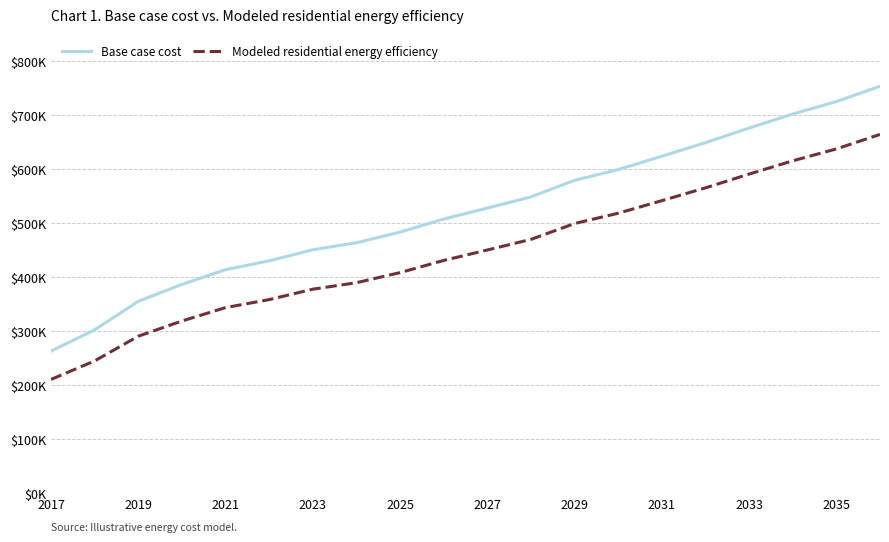

What are all the series names shown in the legend?

Base case cost, Modeled residential energy efficiency